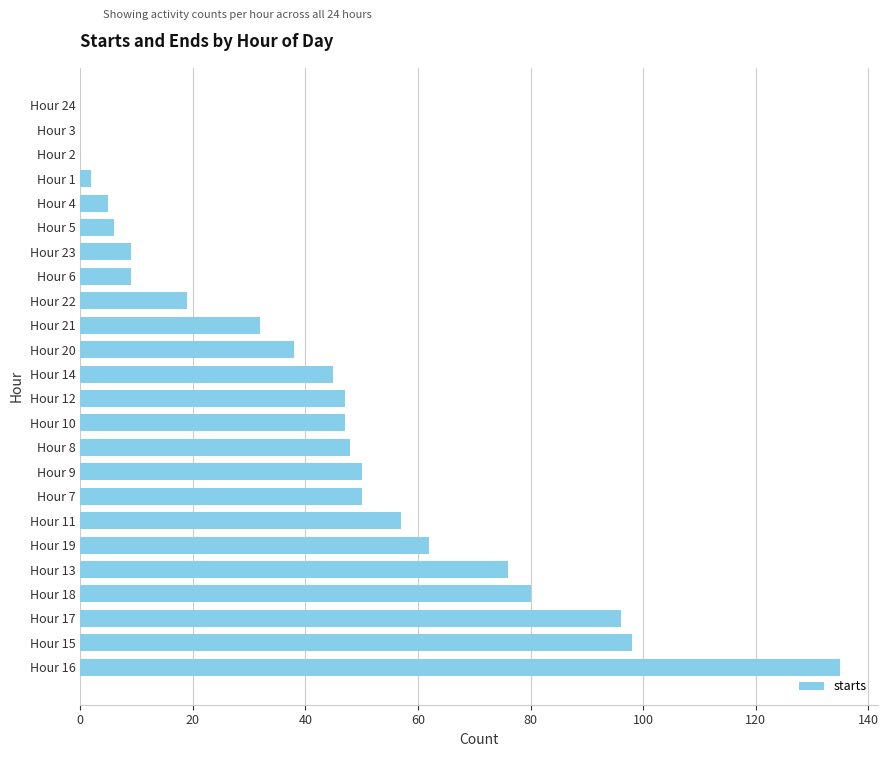

Are the bars horizontal?

Yes